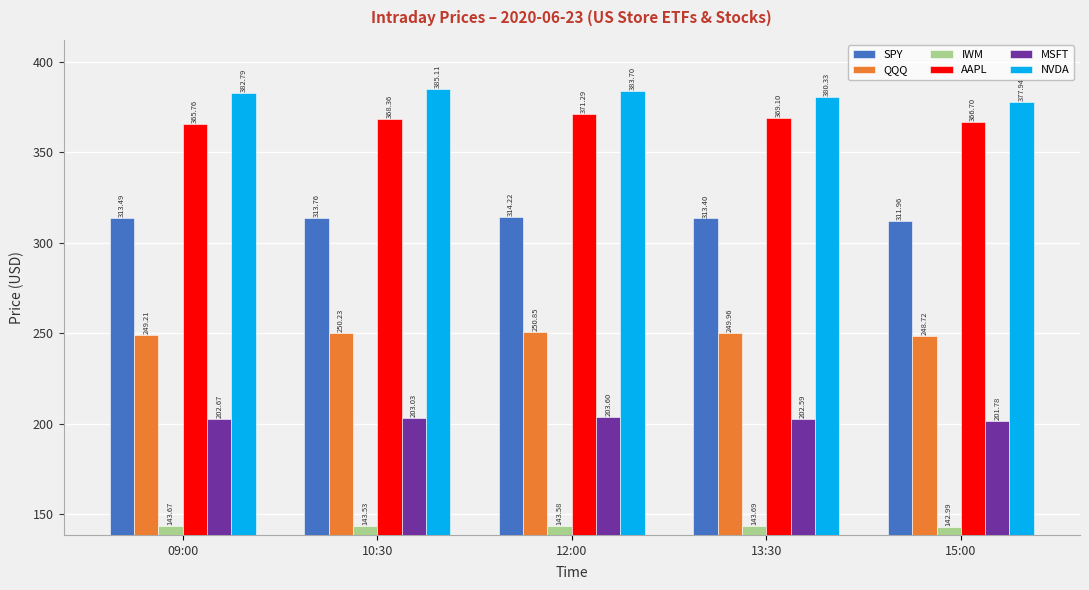

Is it true that AAPL equals 365.8 at 09:00?

True